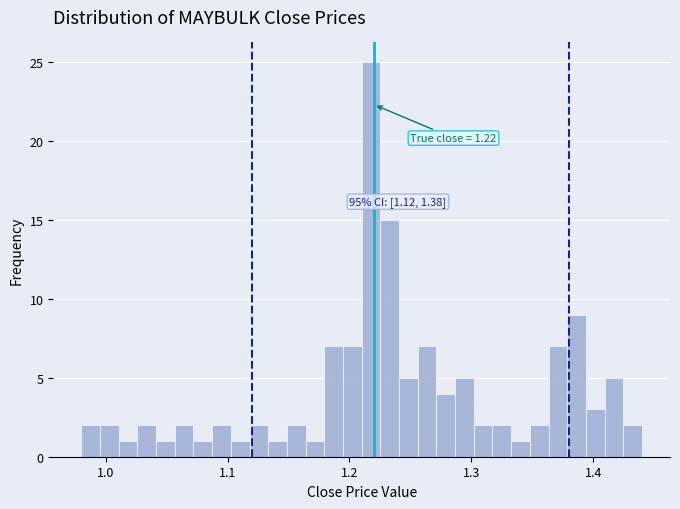

Read against the x-axis, roughly where is the centre of the tallest bar?

1.22